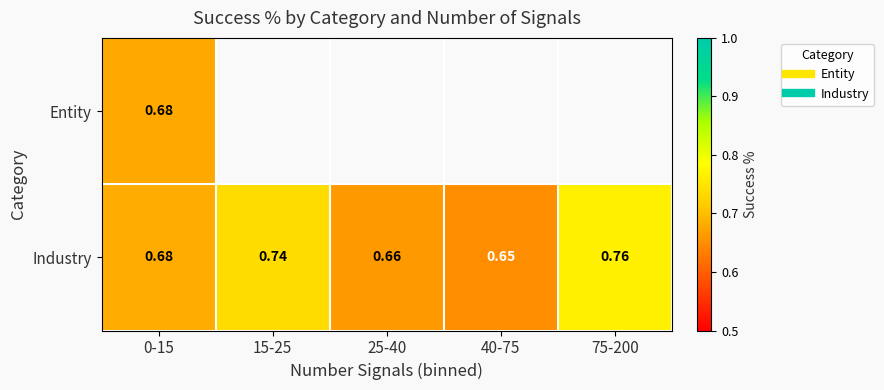

What is the sum of all Industry values?

3.5